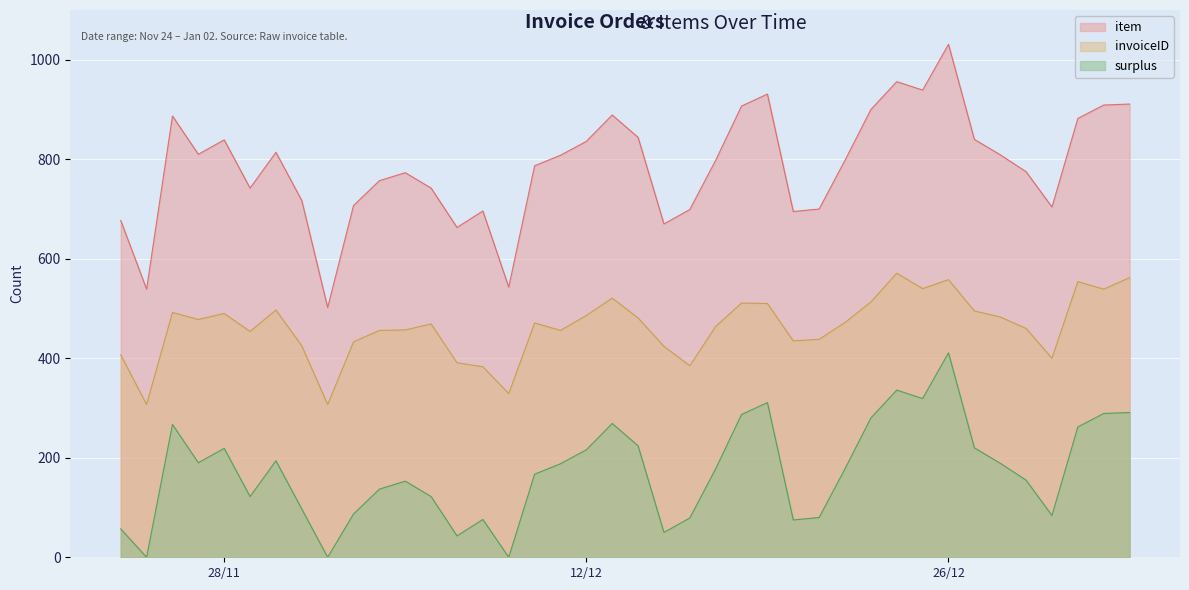

How many distinct data groups are displayed?

3